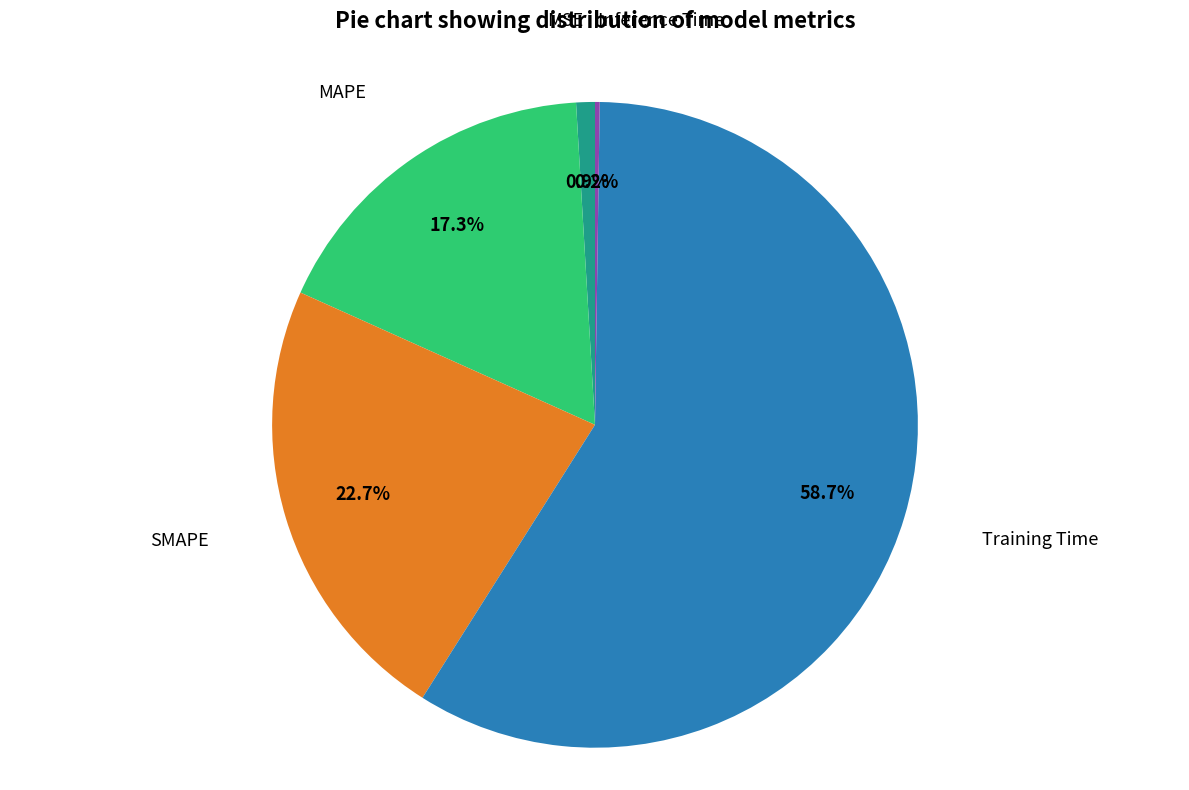

To the nearest percent, what is the average slice percentage?

20%